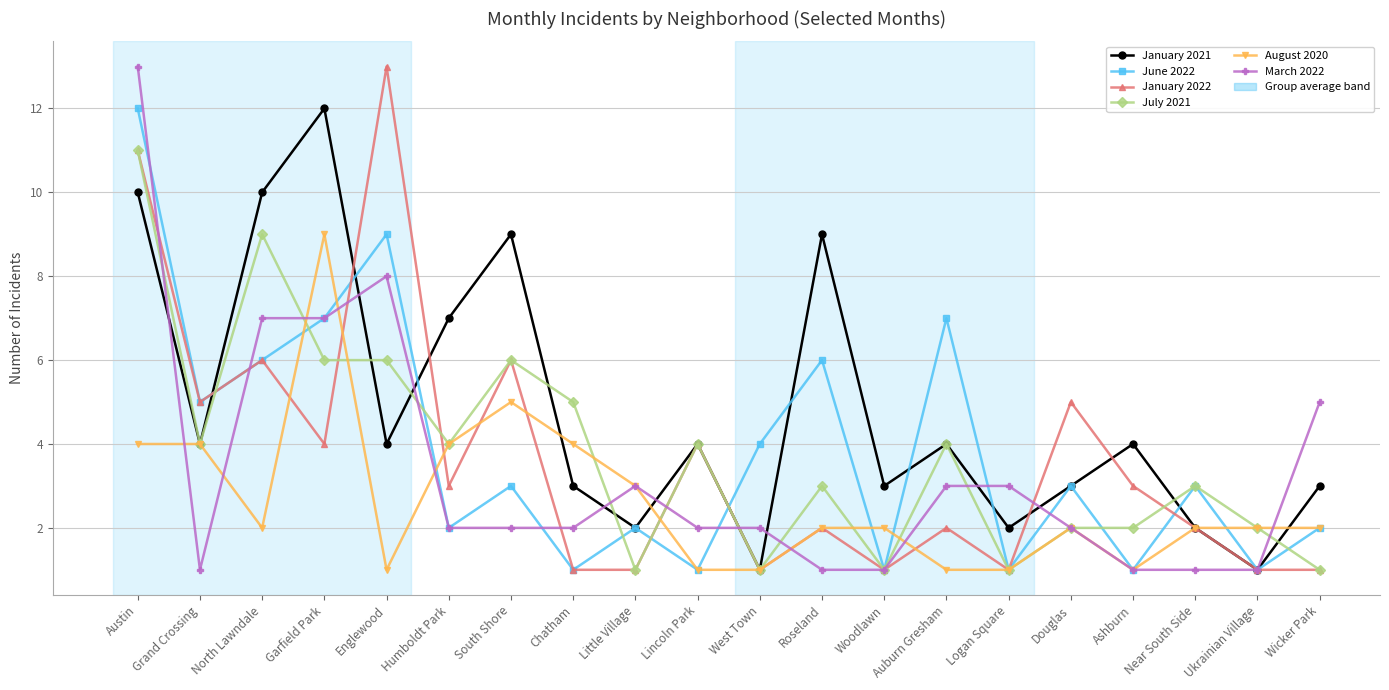

What is the spread (max minus min) of values at Grand Crossing?

4